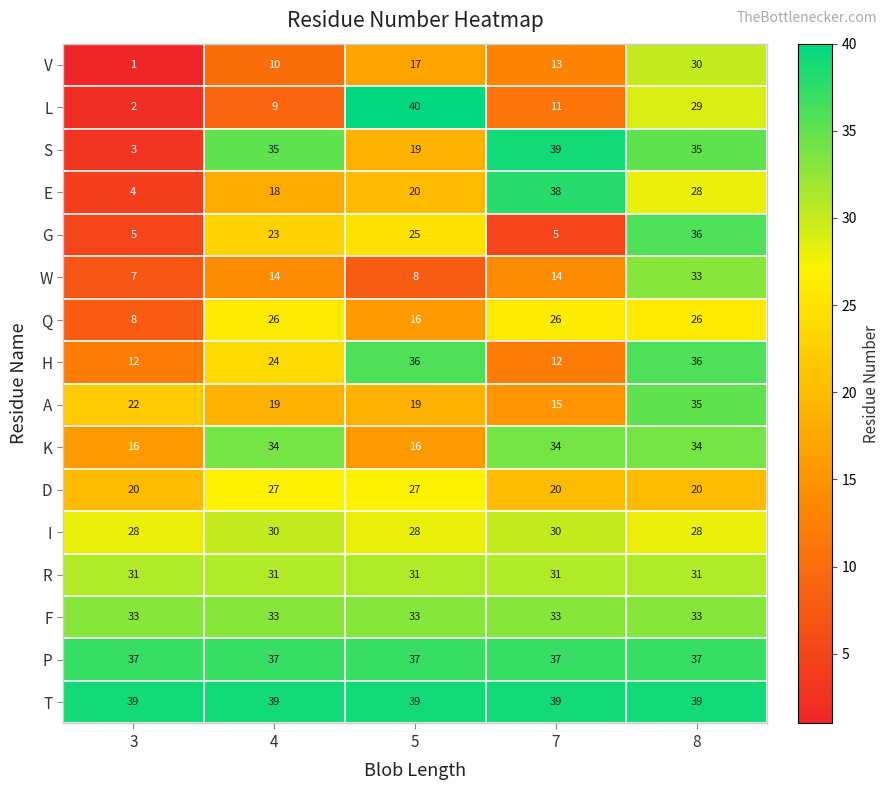

What is the difference between the highest and lowest values at 7?

34